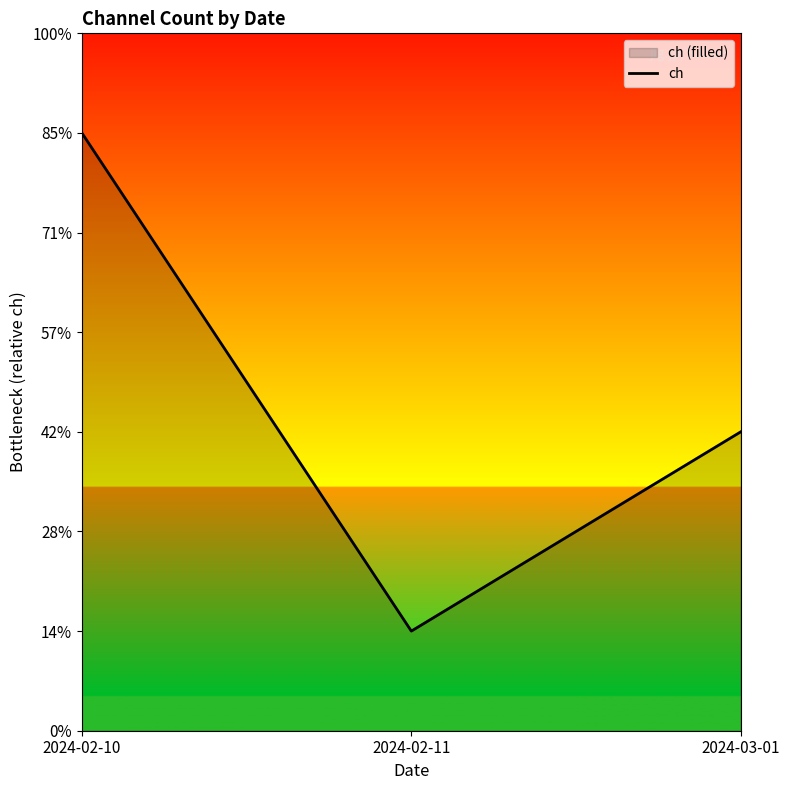

At which label does the data first exceed 3?

2024-02-10